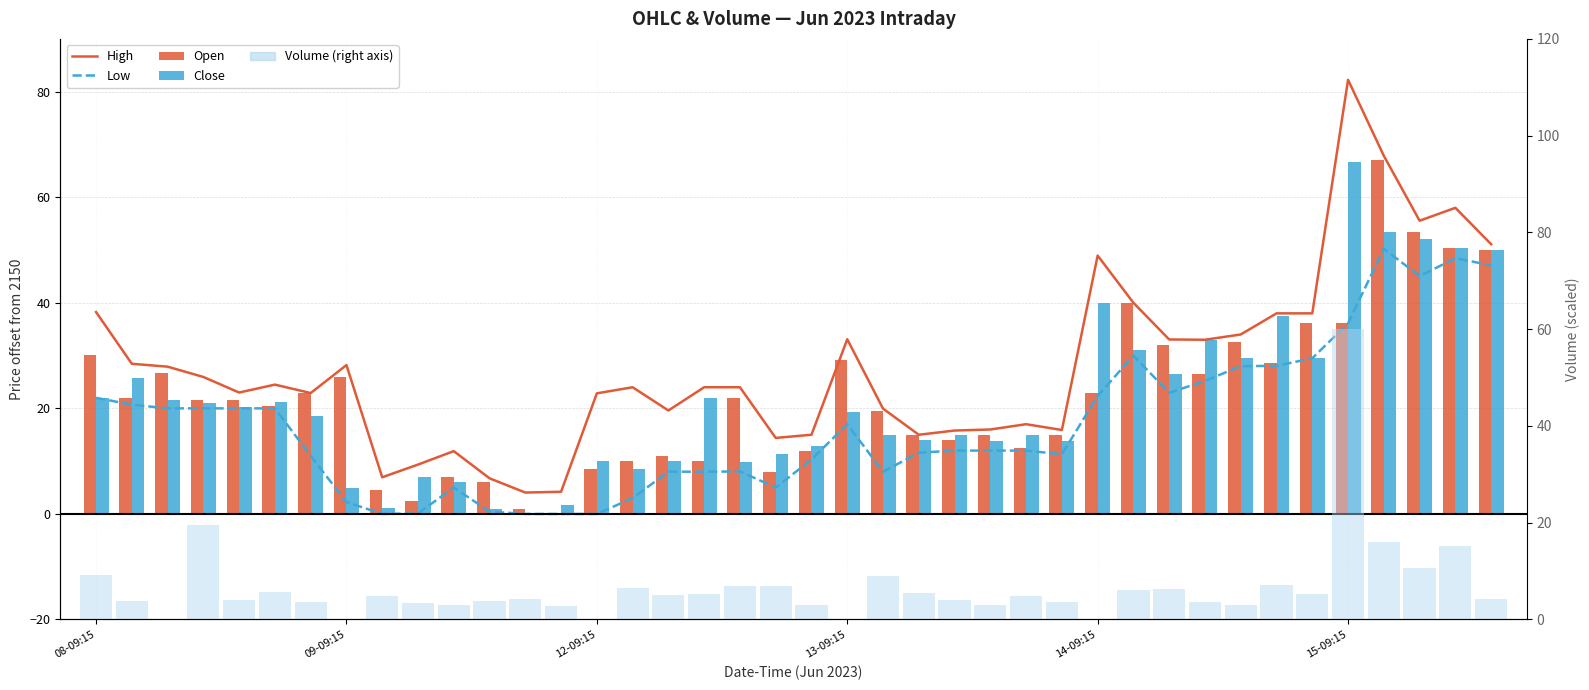

At how many categories does at least one series exceed 64?

2